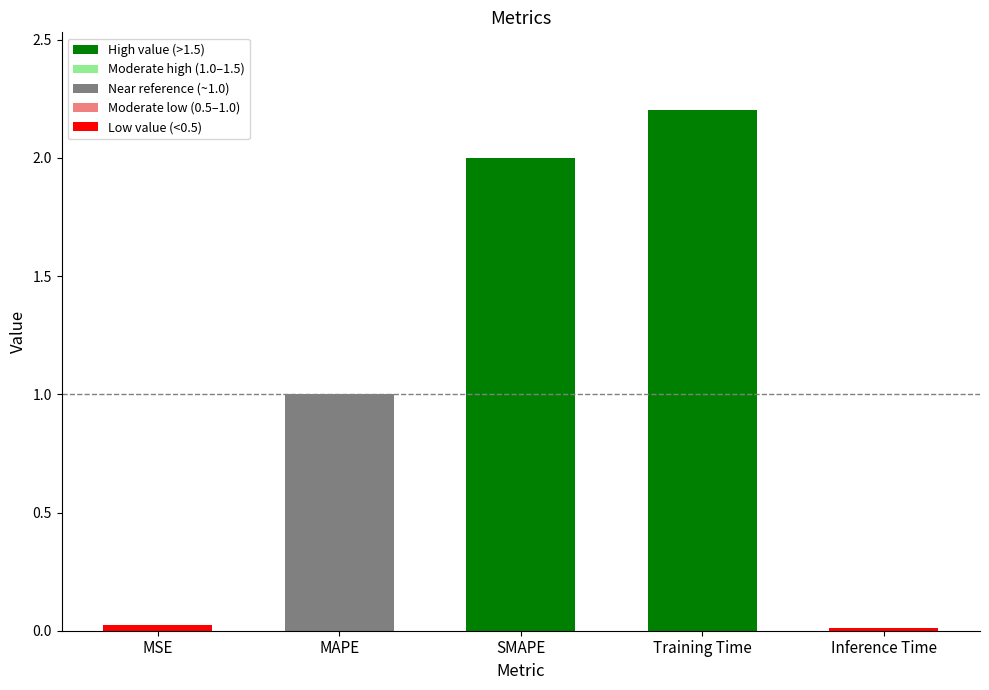

Does the chart contain any negative values?

No